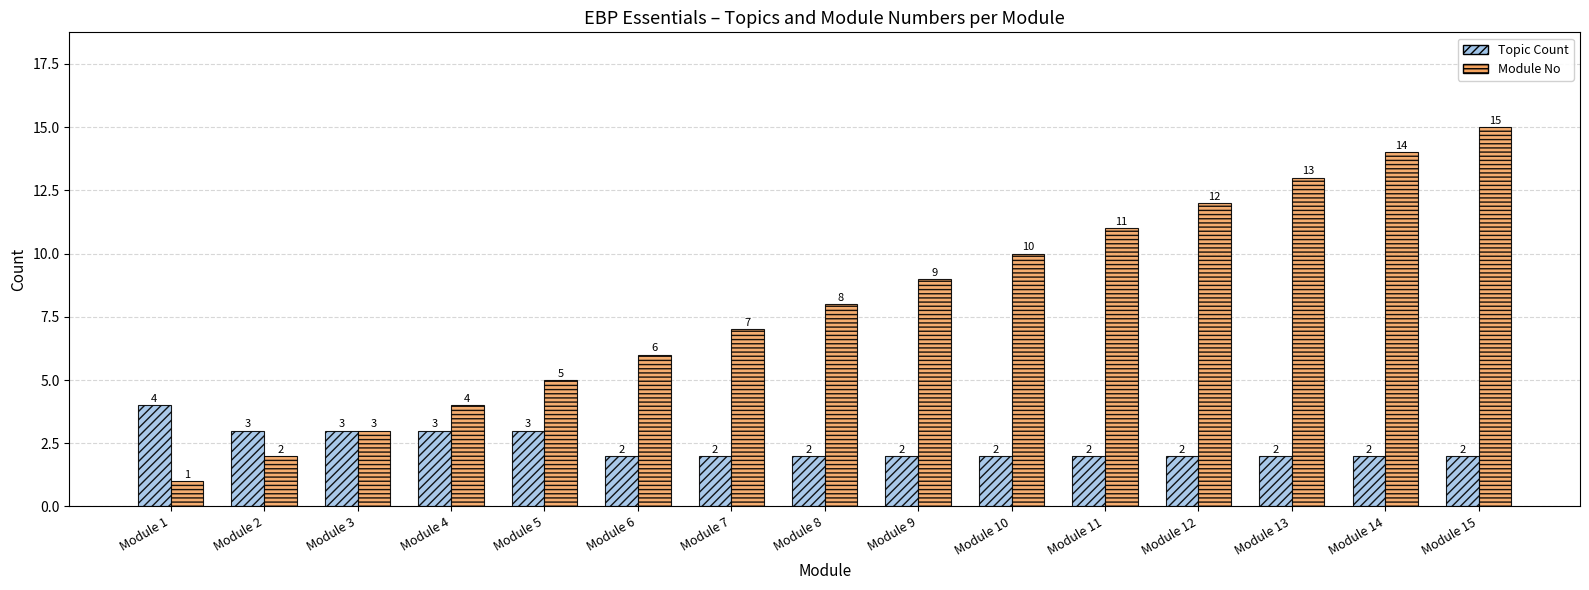

Rank the series by their average value, from highest to lowest.

Module No, Topic Count